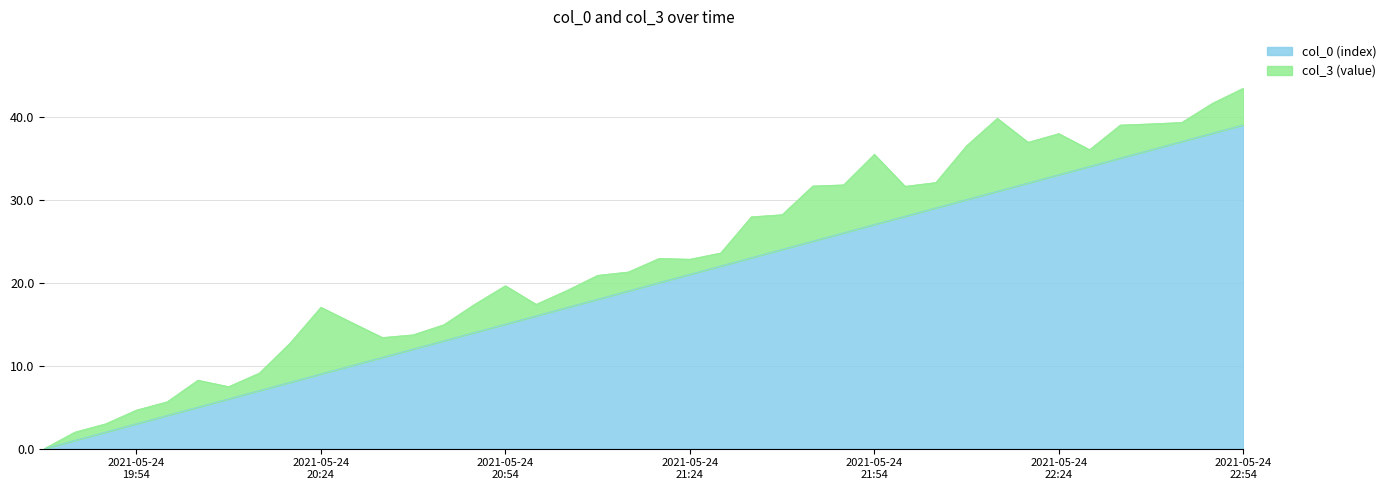

At which label does the data first exceed 20?

2021-05-24 21:24